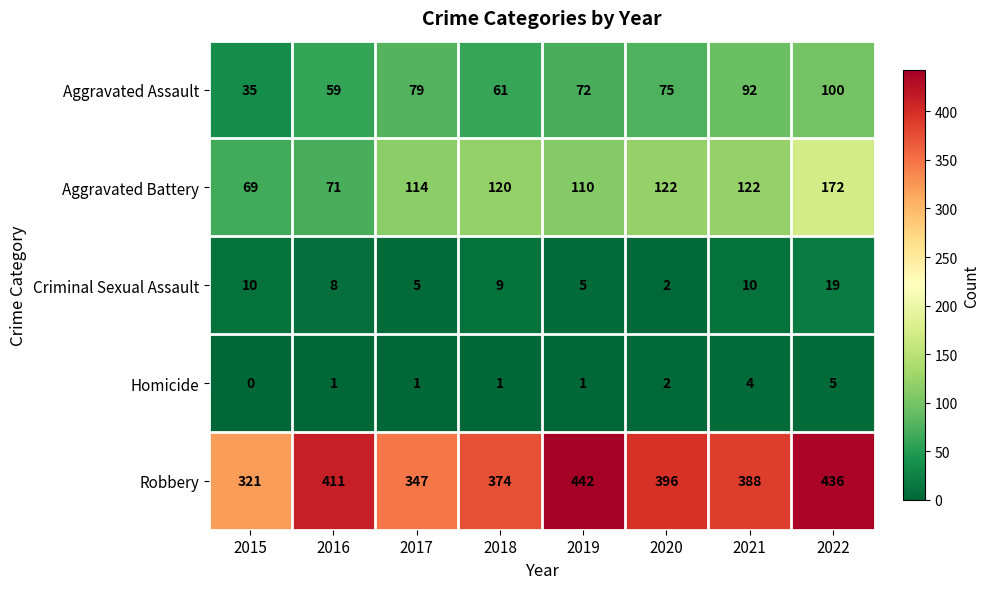

What is the total value across all series at 2020?

597